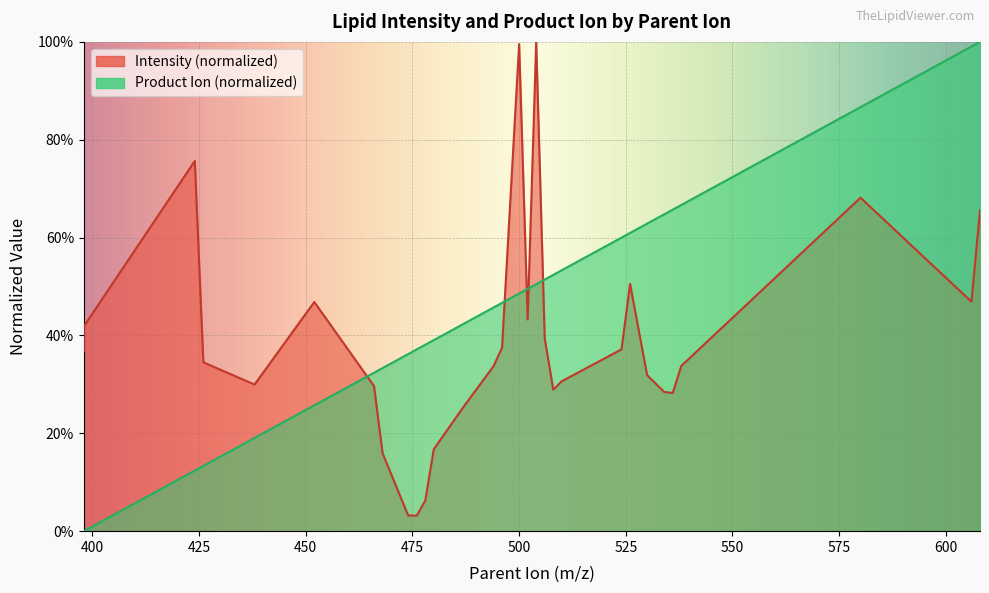

List the labels in order of Product_Ion value, smallest first.

398, 398, 424, 426, 438, 452, 466, 468, 474, 476, 478, 480, 487, 494, 496, 500, 502, 504, 506, 508, 510, 524, 526, 530, 534, 536, 538, 580, 606, 608